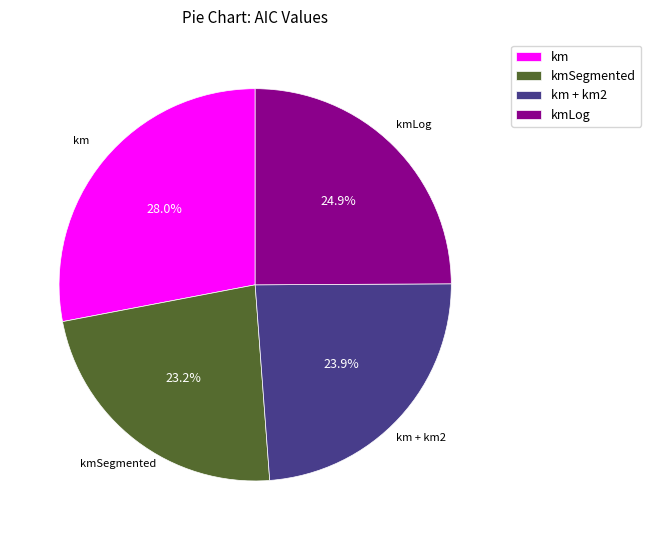

What percentage is NOT represented by km + km2?

76.1%